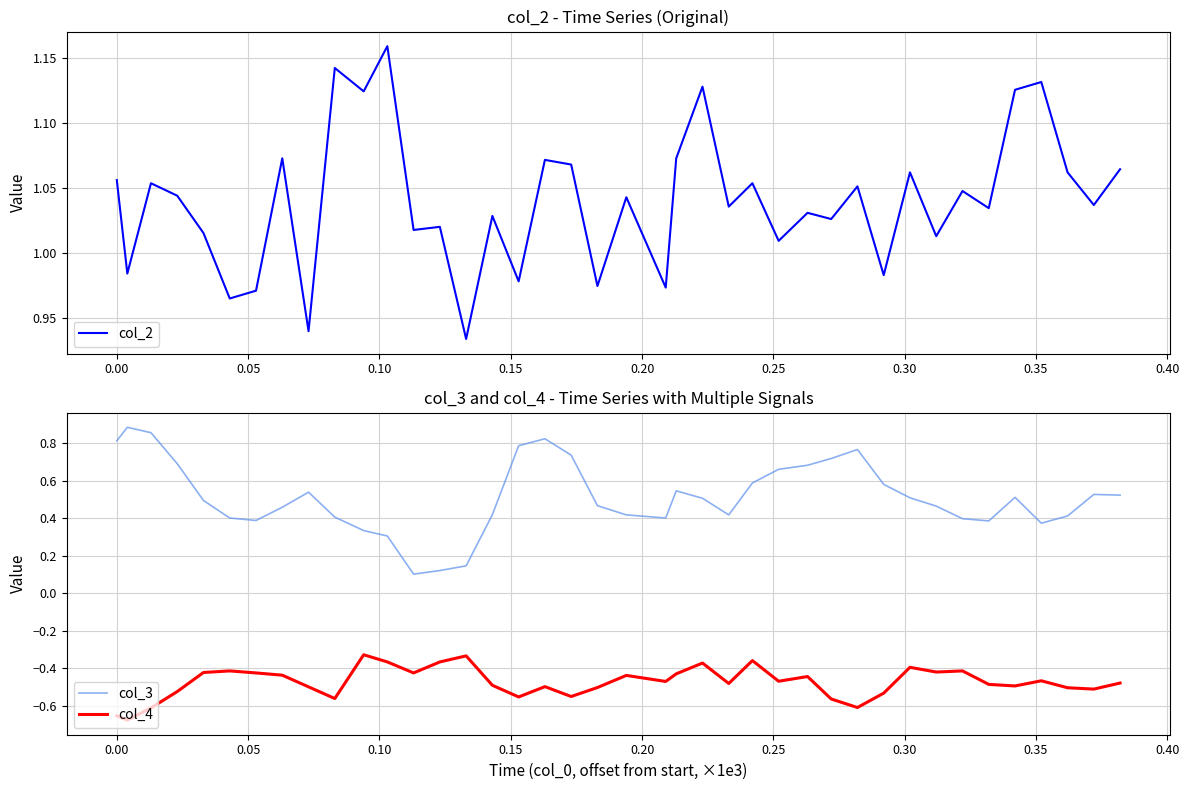

List the series in order of their peak value, lowest first.

col_4, col_3, col_2